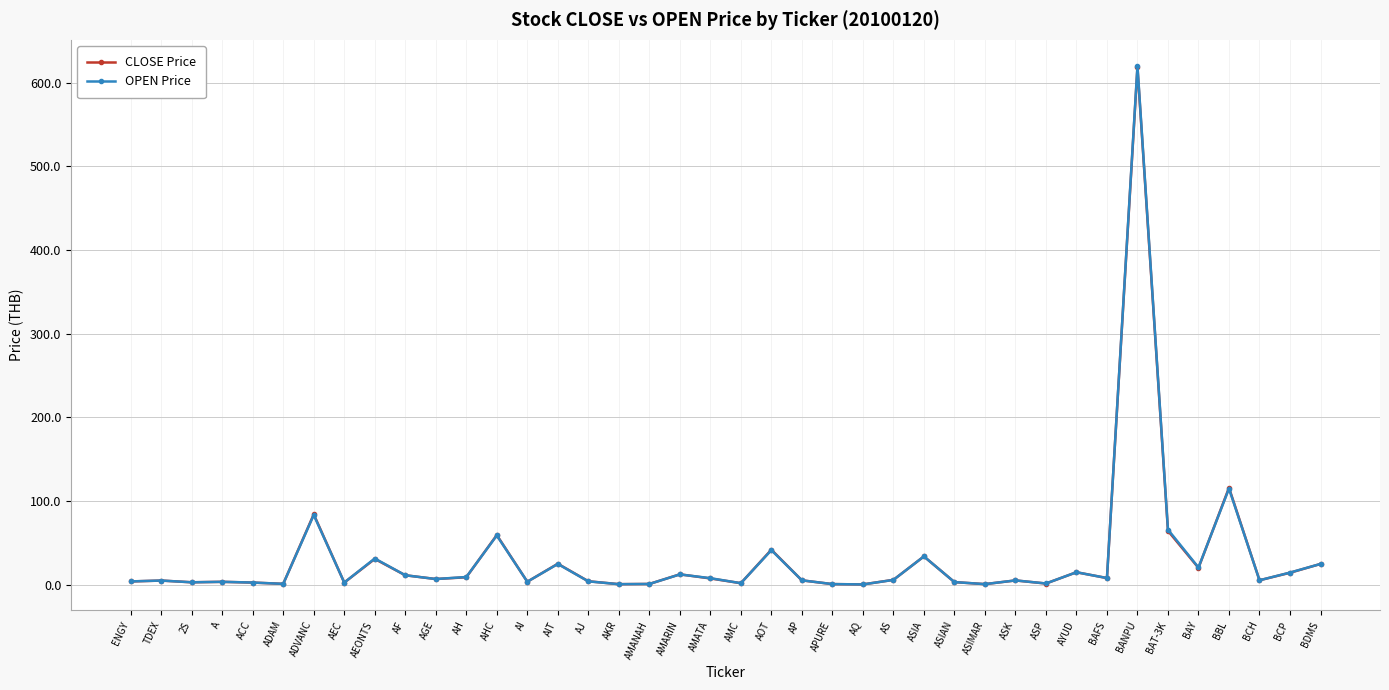

What is the label of the 29th point from the left?

ASIMAR